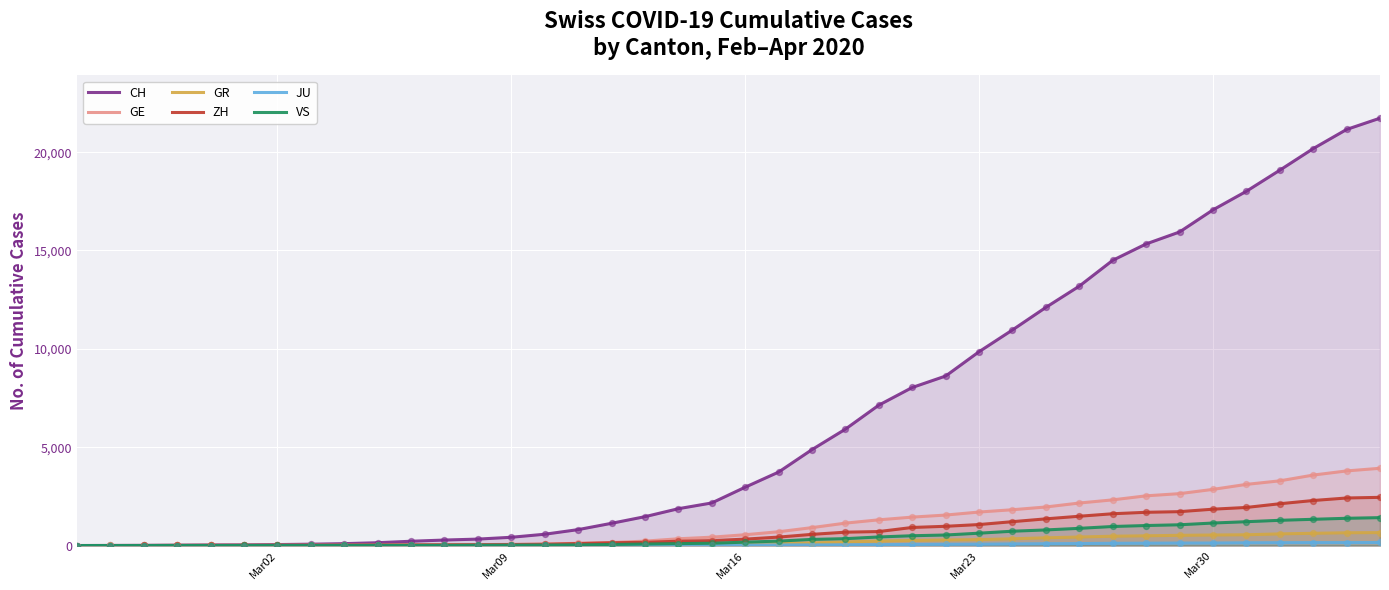

Which series reaches the maximum Y coordinate?

CH